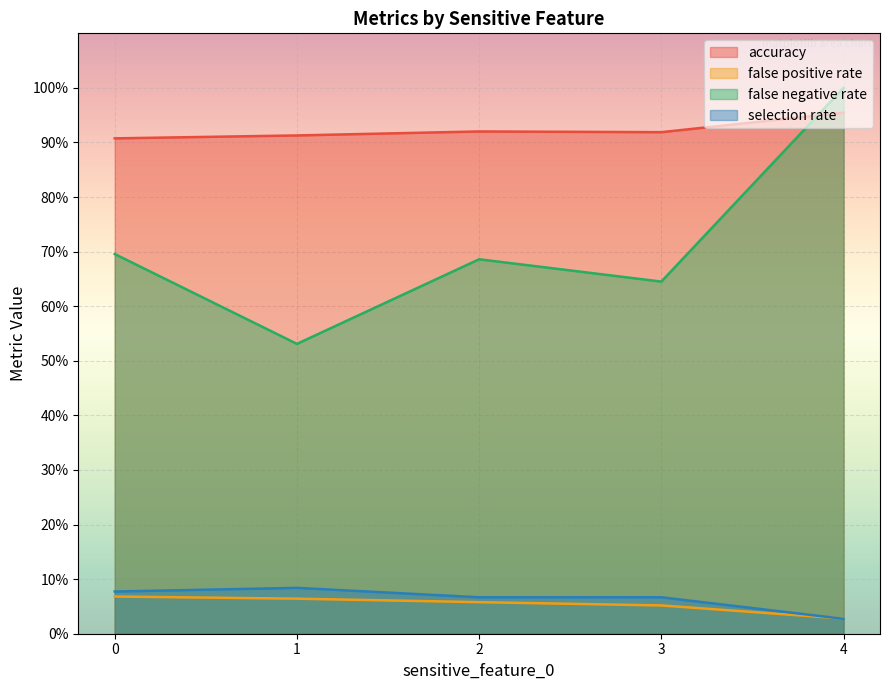

At which category is the sum across all series the highest?

4